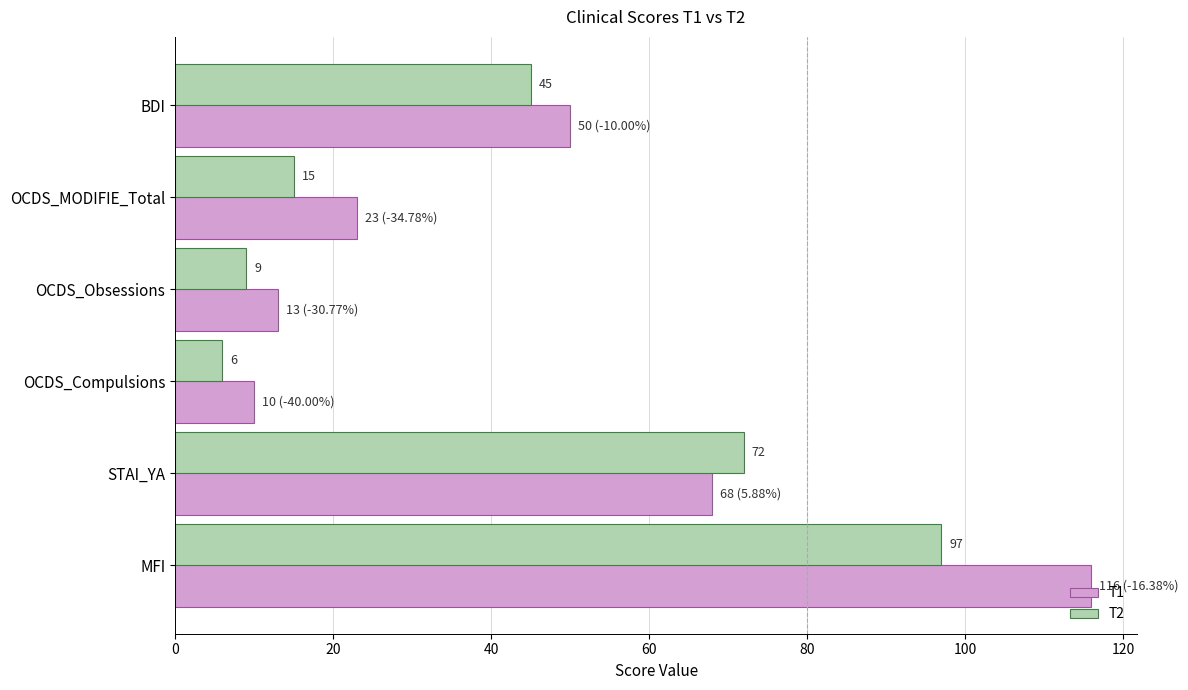

Which series has the largest range (max minus min)?

T1